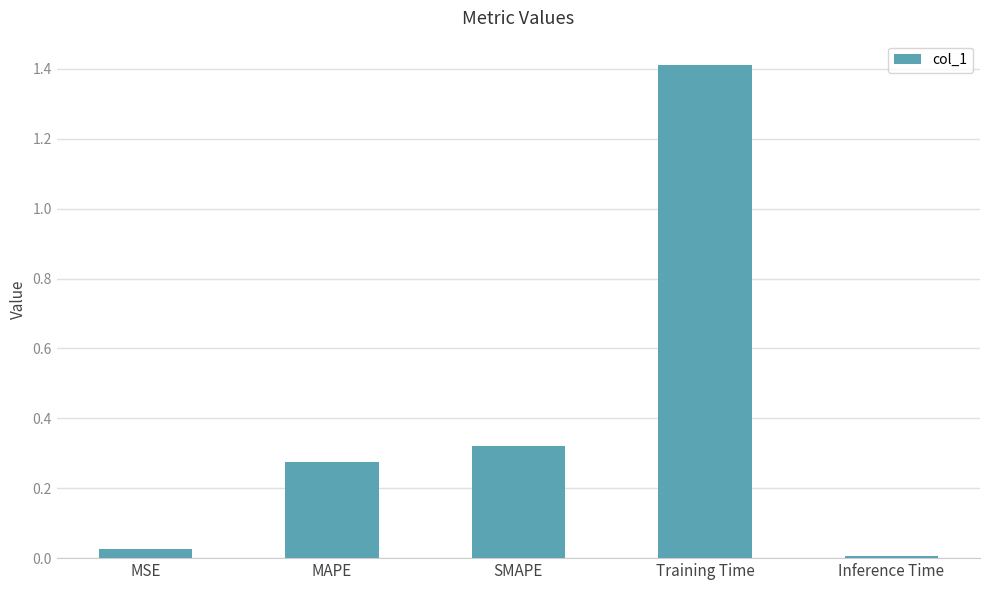

Count the number of categories in the chart.

5